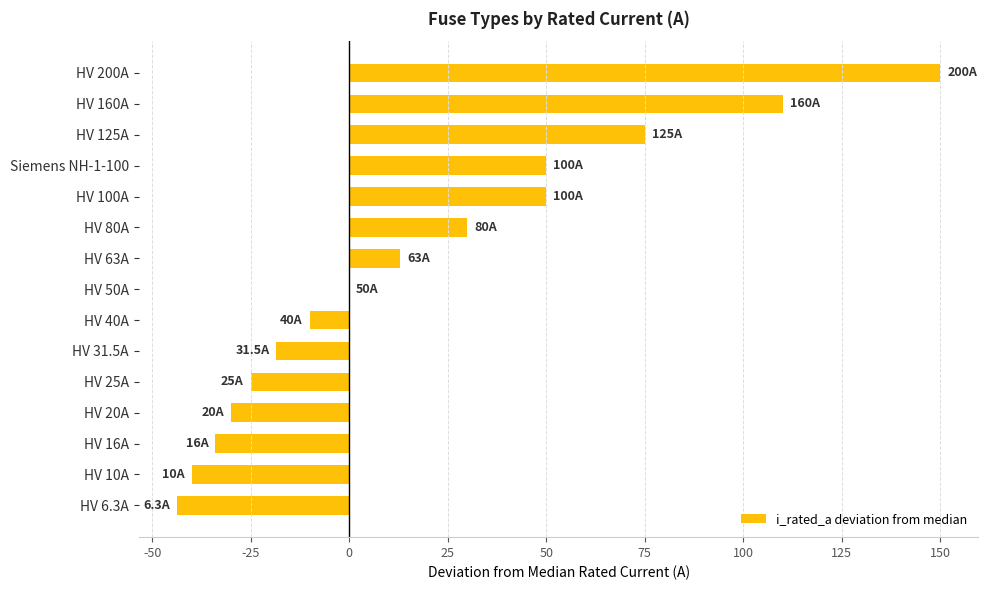

How many data points does each series have?

15